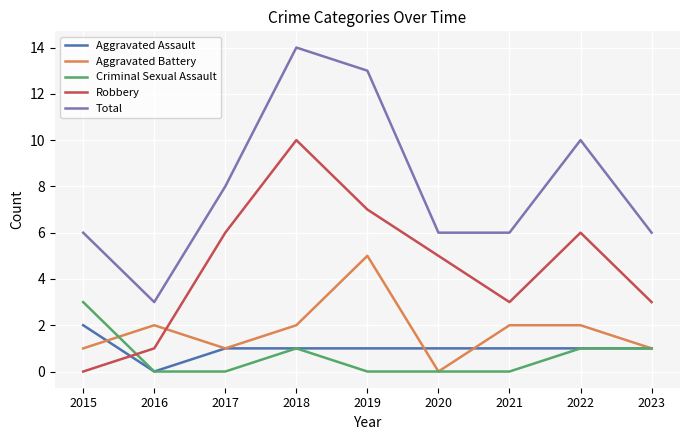

Is this an area chart (filled region under the line)?

No